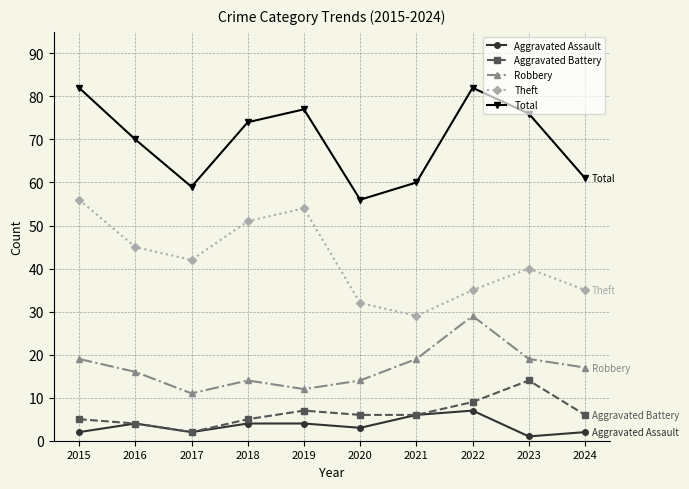

Reading left to right, list all the values displayed in this chart.

Aggravated Assault: 2015=2	2016=4	2017=2	2018=4	2019=4	2020=3	2021=6	2022=7	2023=1	2024=2
Aggravated Battery: 2015=5	2016=4	2017=2	2018=5	2019=7	2020=6	2021=6	2022=9	2023=14	2024=6
Robbery: 2015=19	2016=16	2017=11	2018=14	2019=12	2020=14	2021=19	2022=29	2023=19	2024=17
Theft: 2015=56	2016=45	2017=42	2018=51	2019=54	2020=32	2021=29	2022=35	2023=40	2024=35
Total: 2015=82	2016=70	2017=59	2018=74	2019=77	2020=56	2021=60	2022=82	2023=76	2024=61